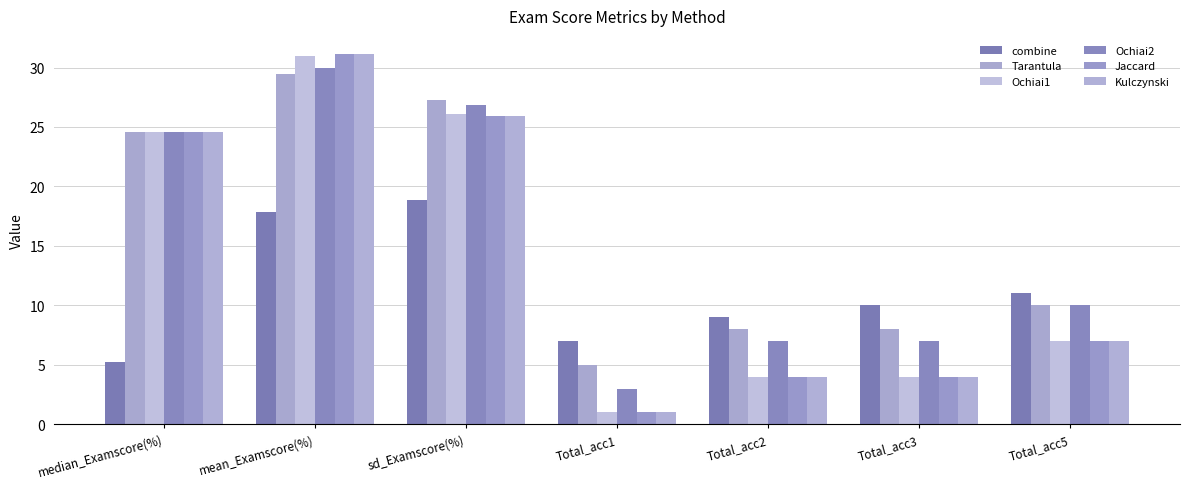

What is the sum of all Jaccard values?

97.6